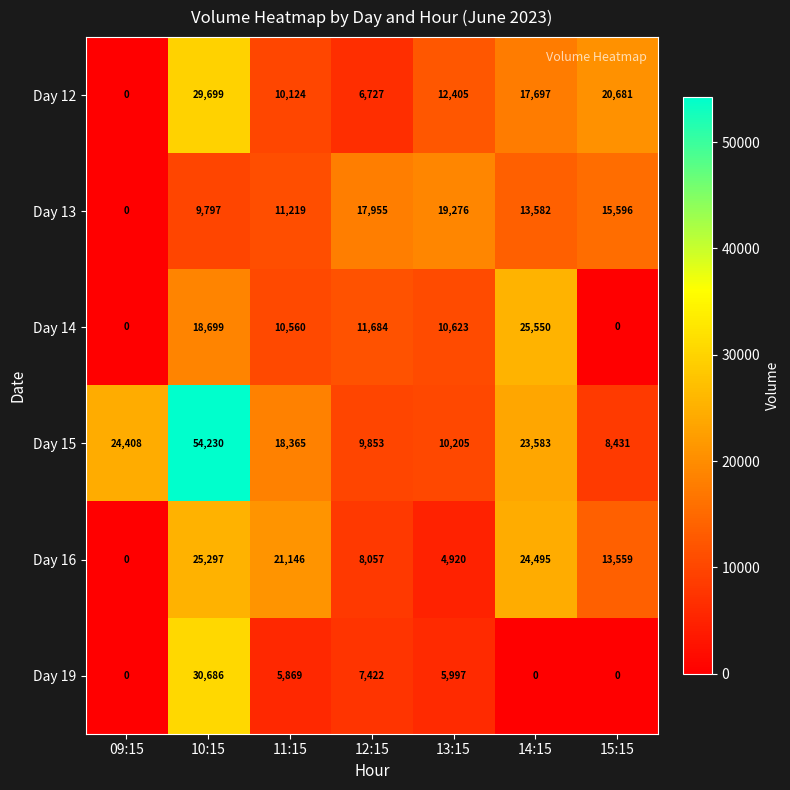

True or false: Day 15 has a value of 11982 at 10:15.

False